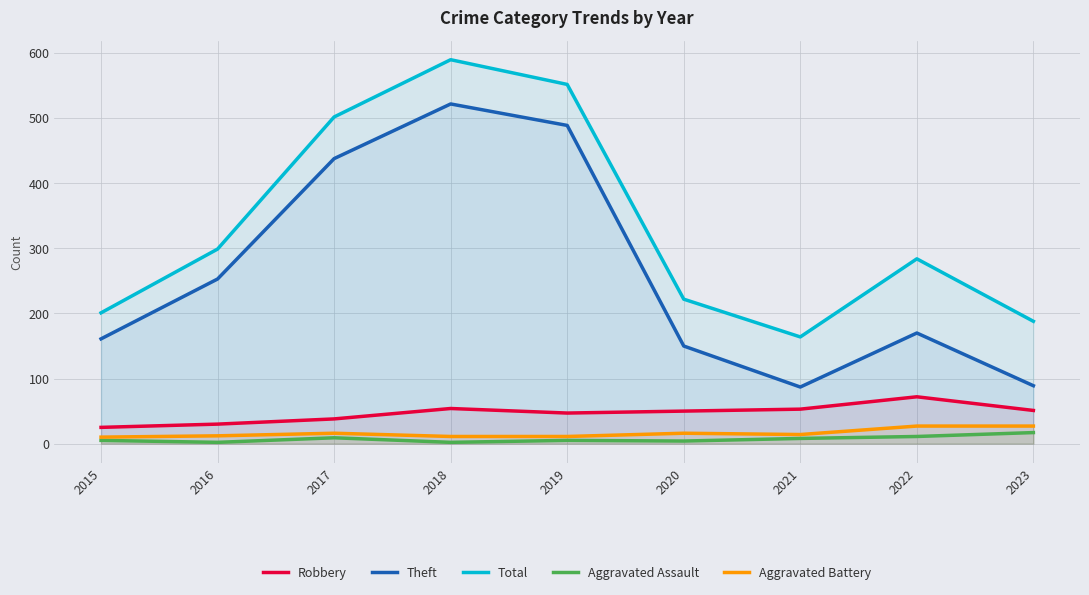

Reading right to left, list all the values displayed in this chart.

Robbery: 51	72	53	50	47	54	38	30	25
Theft: 89	170	87	150	489	522	438	253	161
Total: 188	284	164	222	552	590	502	299	201
Aggravated Assault: 17	11	8	4	5	2	9	2	5
Aggravated Battery: 27	27	14	16	11	11	16	12	10